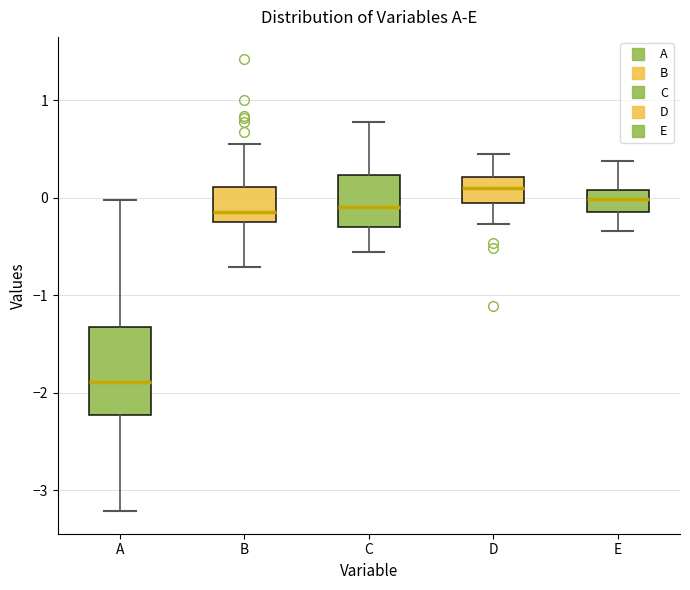

Reading left to right, read every box against the y-axis: the position of its median line, the range the box covers, and the ends of its whiskers. The values are not printed on the chart, so give them approximately, as read against the axis.

A: median -1.9, box -2.2 to -1.3, whiskers -3.2 to 0.0
B: median -0.1, box -0.2 to 0.1, whiskers -0.7 to 0.5
C: median -0.1, box -0.3 to 0.2, whiskers -0.6 to 0.8
D: median 0.1, box -0.1 to 0.2, whiskers -0.3 to 0.4
E: median 0.0, box -0.1 to 0.1, whiskers -0.3 to 0.4